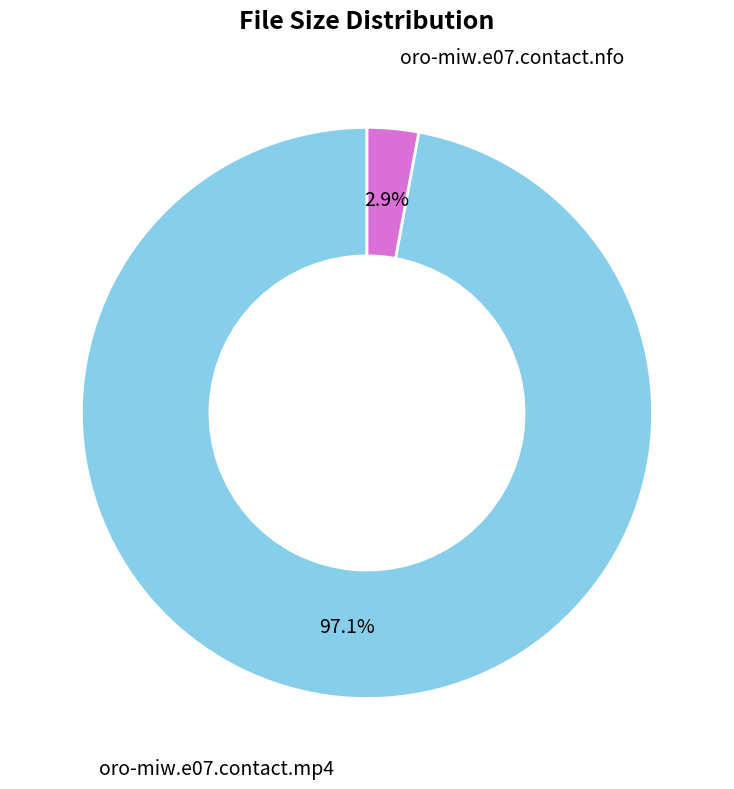

Count the number of slices in the pie.

2